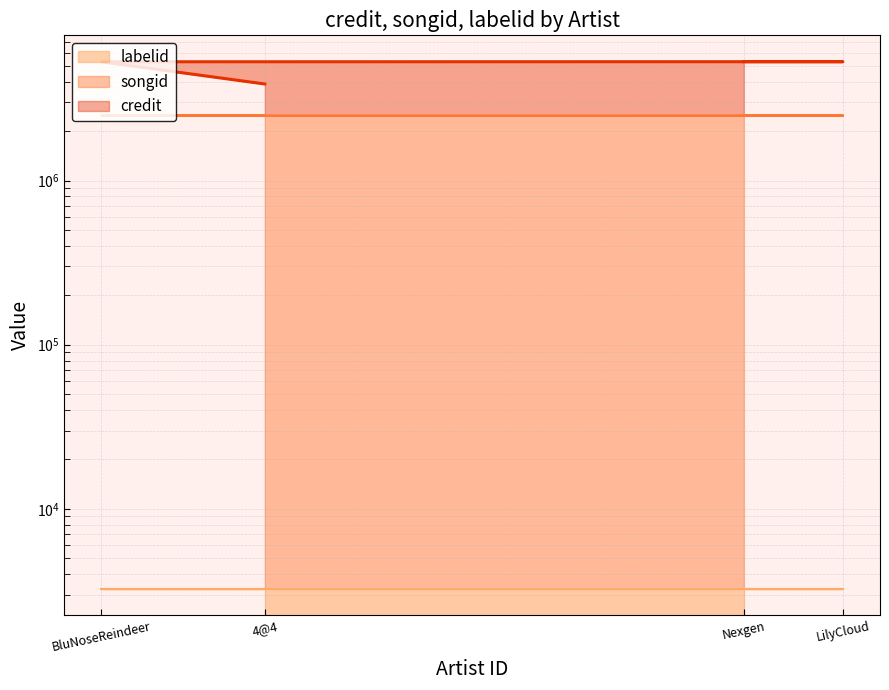

The songid series shows 2489265 at LilyCloud. True or false?

True